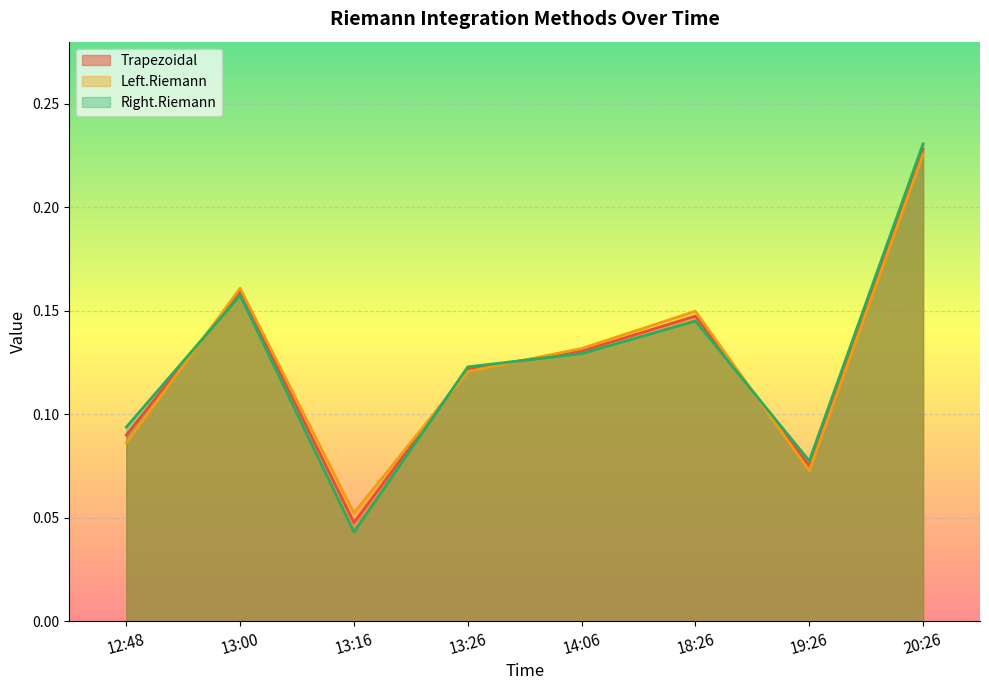

Rank the series at 13:00 from highest to lowest value.

Left.Riemann, Trapezoidal, Right.Riemann